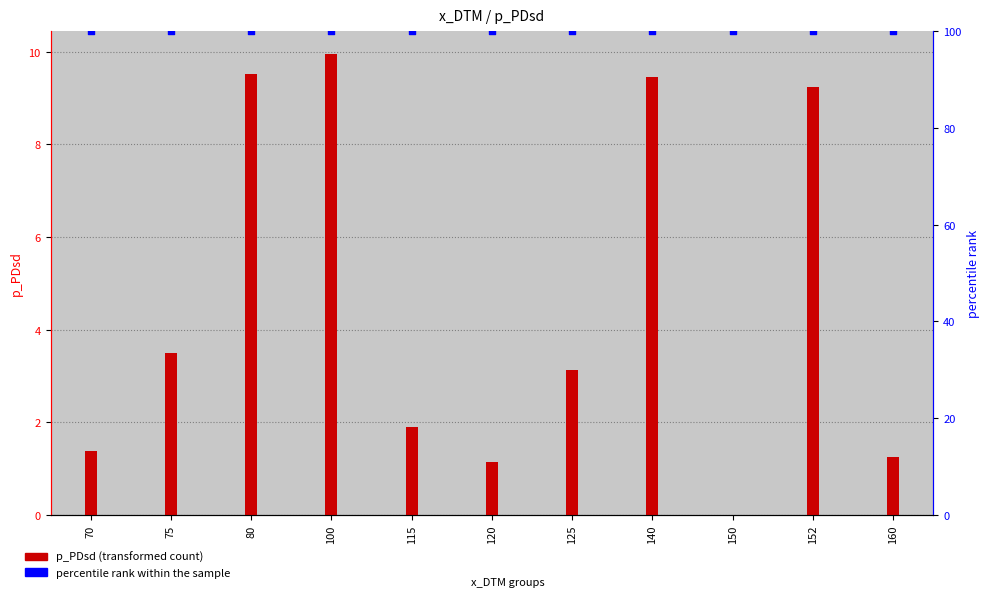

Is the value of p_PDsd at 120 greater than the value of percentile rank within the sample at 125?

No